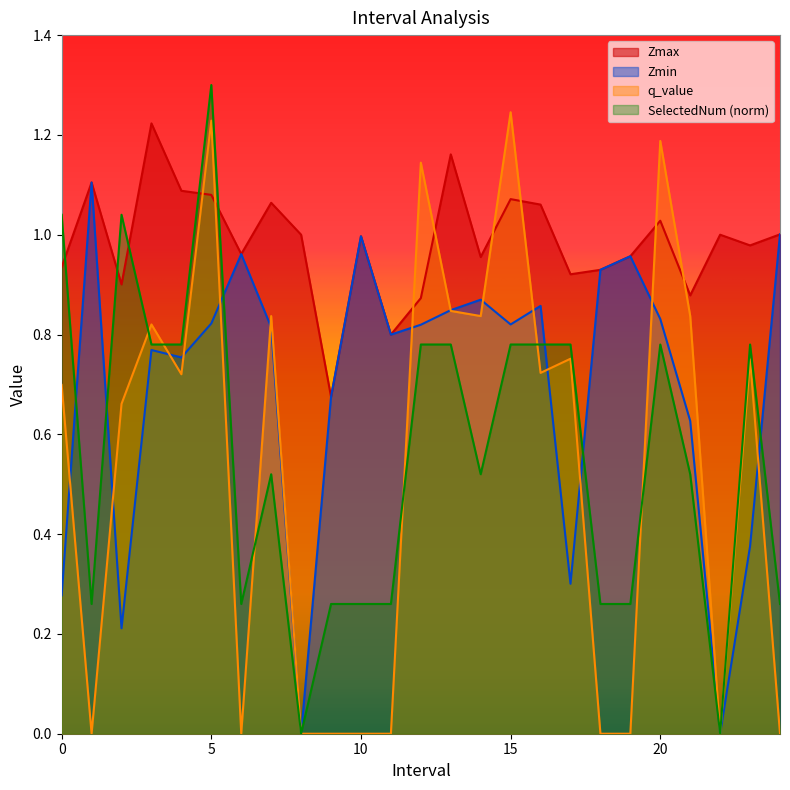

At which category is the sum across all series the highest?

5